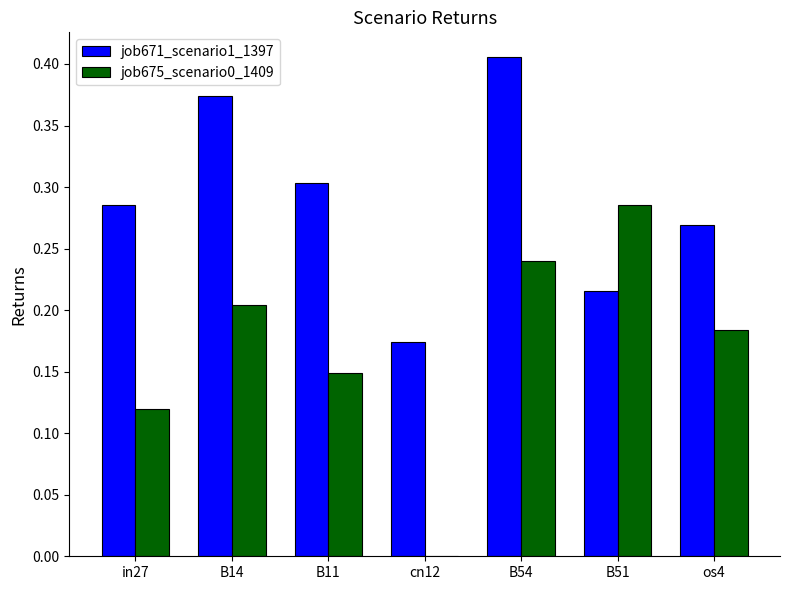

The value of job671_scenario1_1397 at in27 is 0.3. True or false?

True